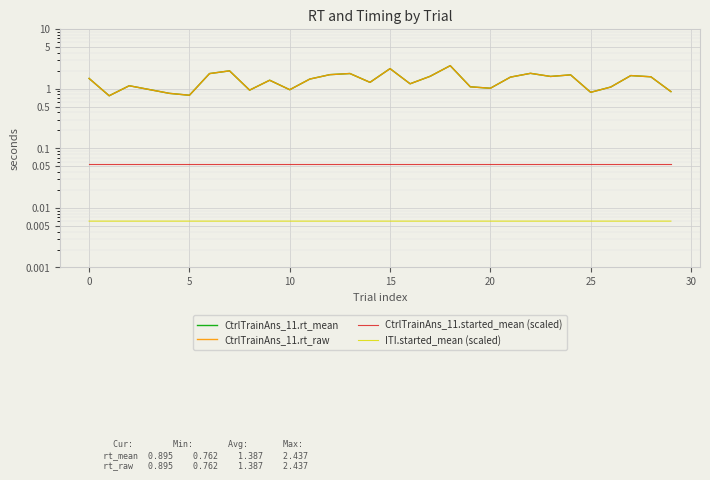

How many interior local peaks does the CtrlTrainAns_11.rt_raw series have?

9